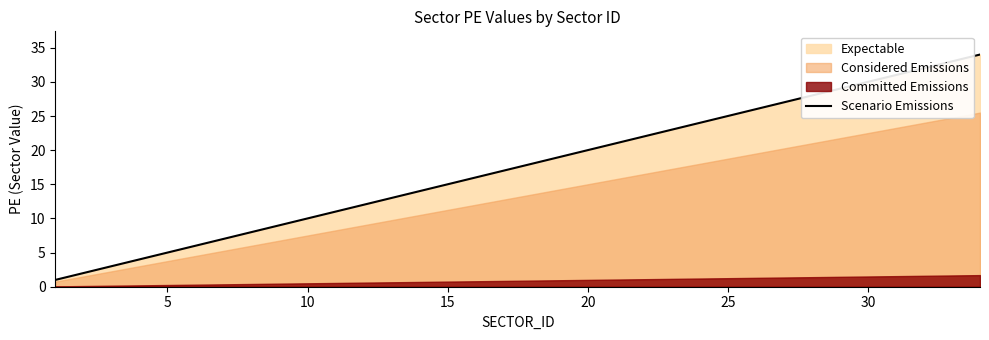

What is the highest value of the Scenario Emissions series?

34